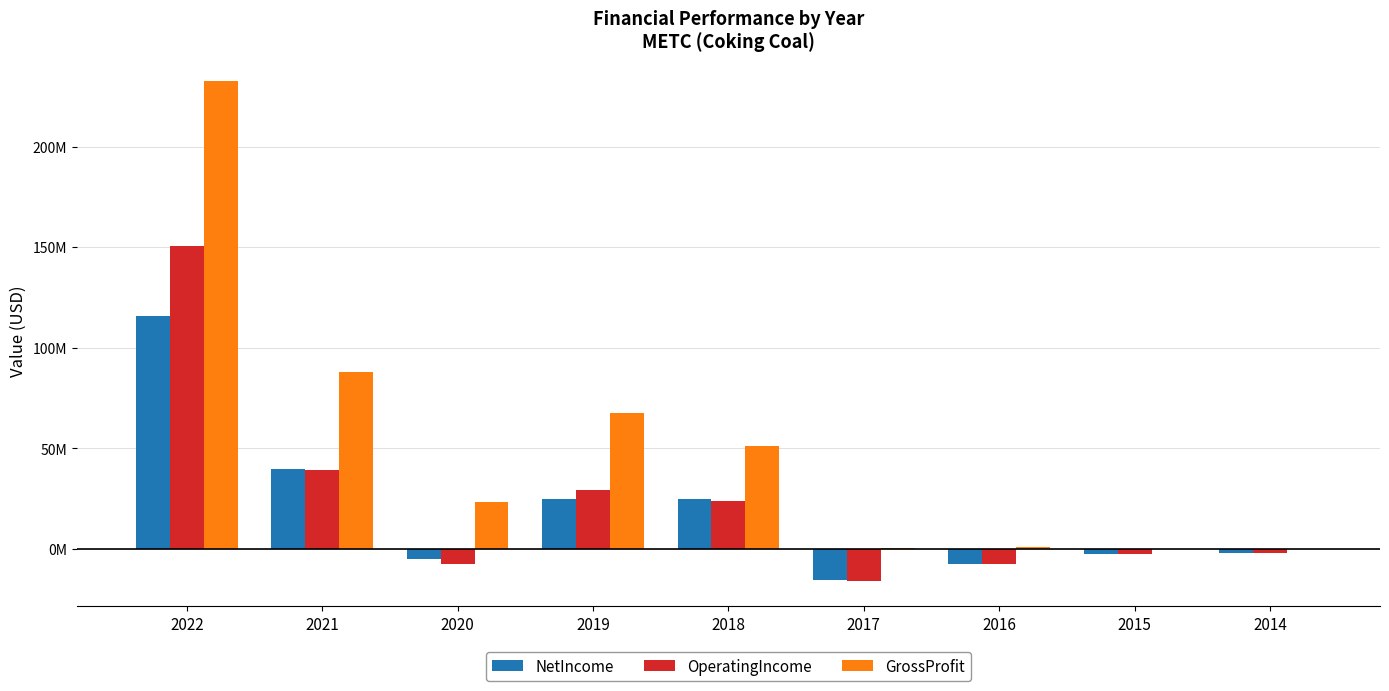

Is it true that NetIncome equals 25074000 at 2018?

True